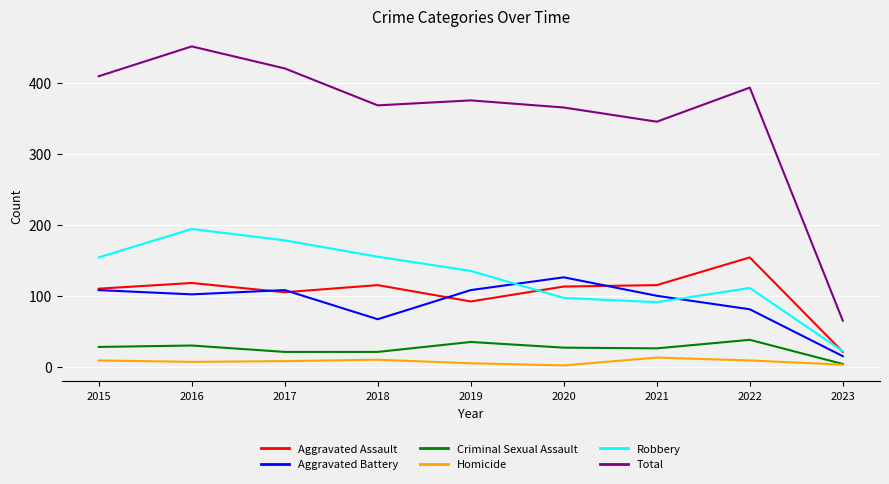

The Aggravated Assault series shows 29 at 2019. True or false?

False